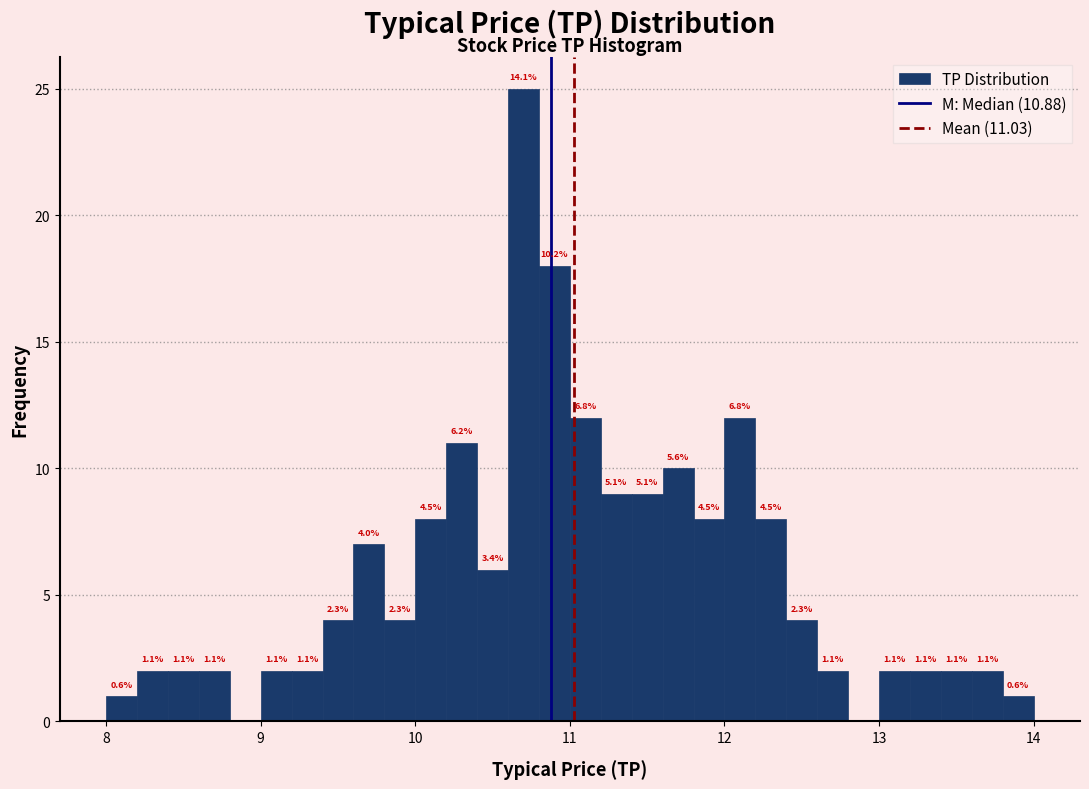

Read against the x-axis, roughly where is the centre of the tallest bar?

10.7